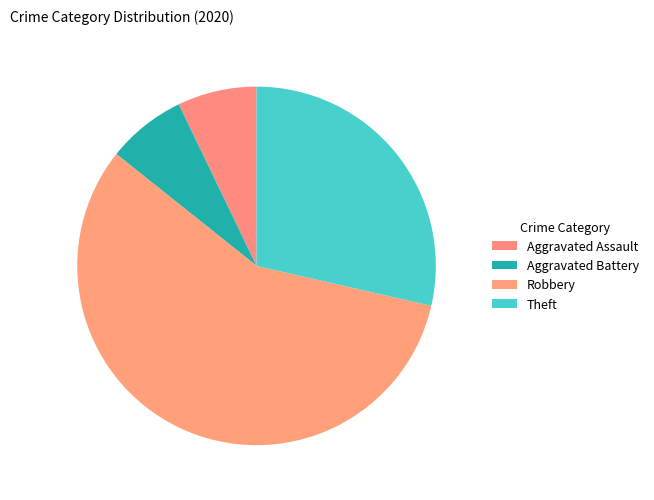

Between Theft and Aggravated Assault, which is larger?

Theft